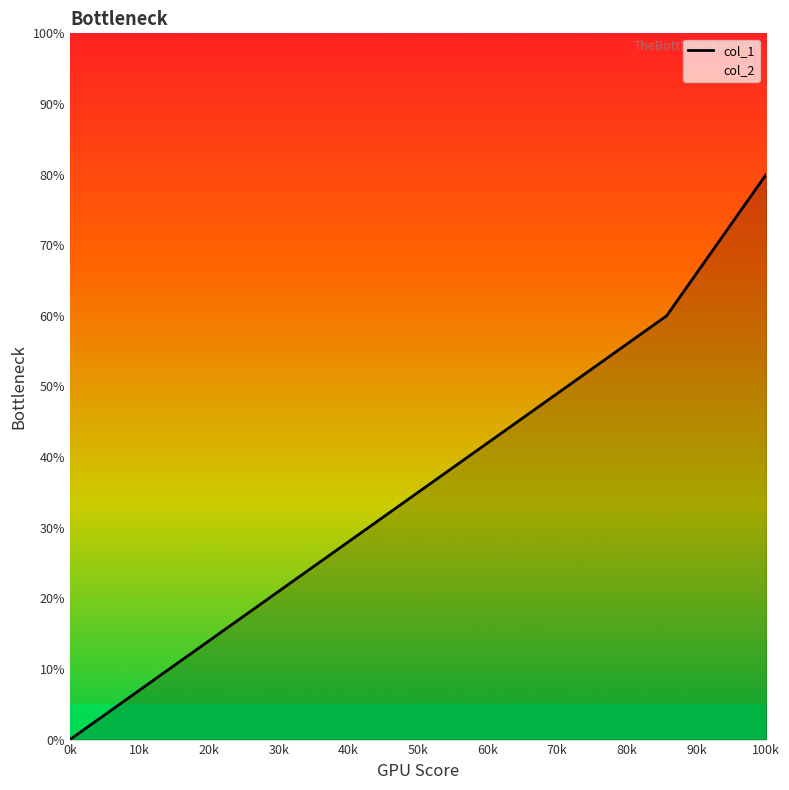

At which label does col_2 reach its minimum?

0k